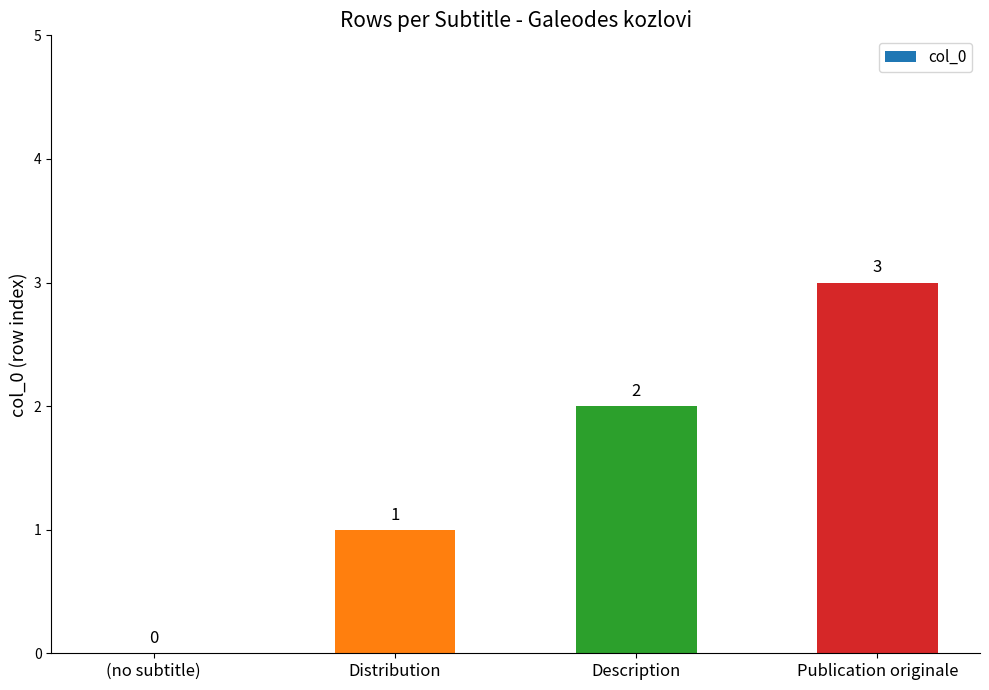

How many data points does each series have?

4